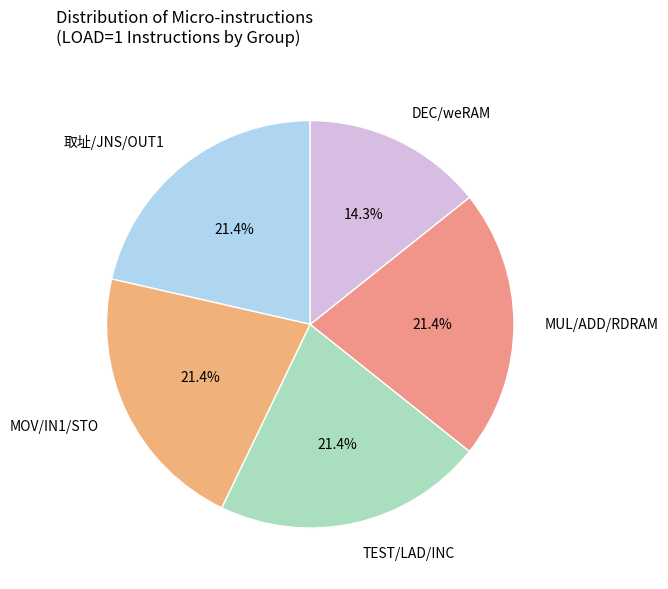

How many segments does this pie chart have?

5